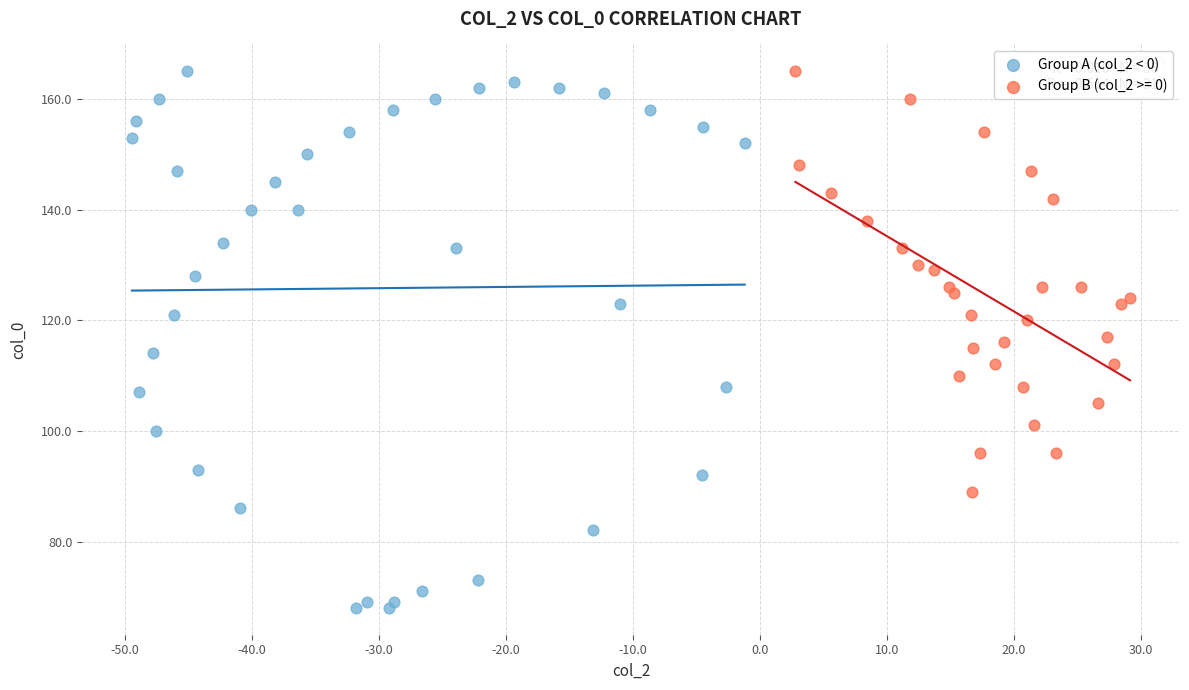

Which series has the largest Y range (max minus min)?

Group A (col_2 < 0)